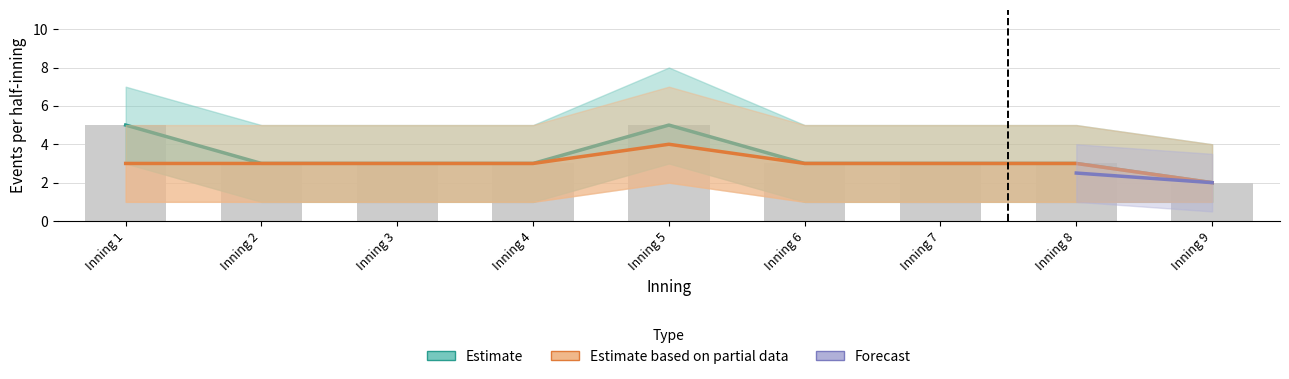

How many groups of bars are there?

9